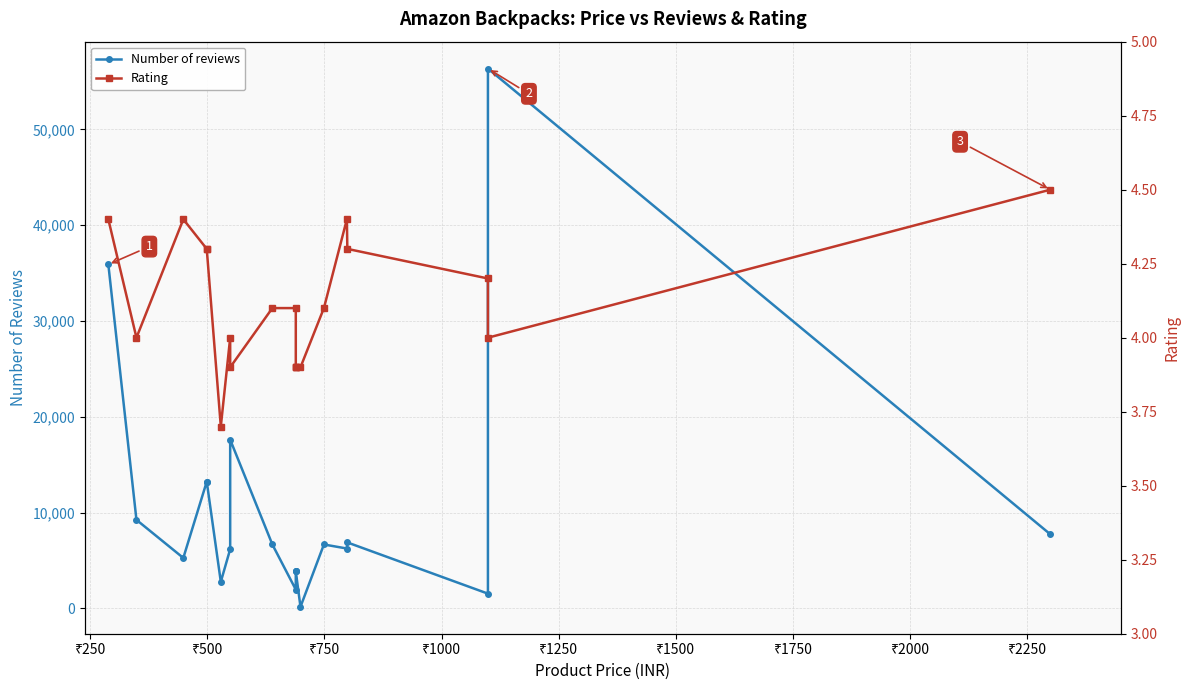

True or false: Number of reviews and Rating intersect in this chart.

False